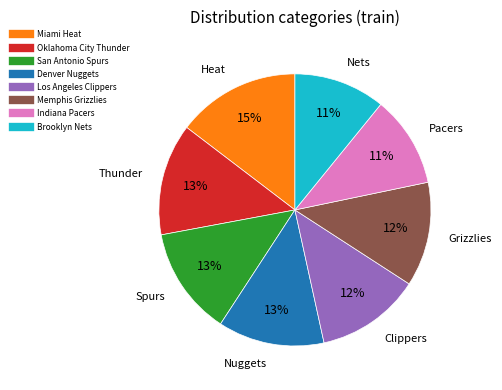

Is there a majority slice in this chart?

No